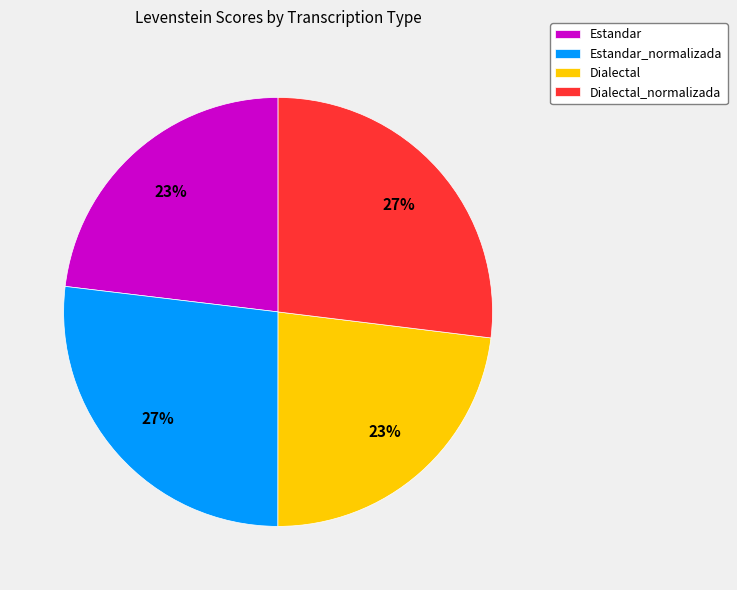

Is it true that Estandar_normalizada is 33% of the pie?

False